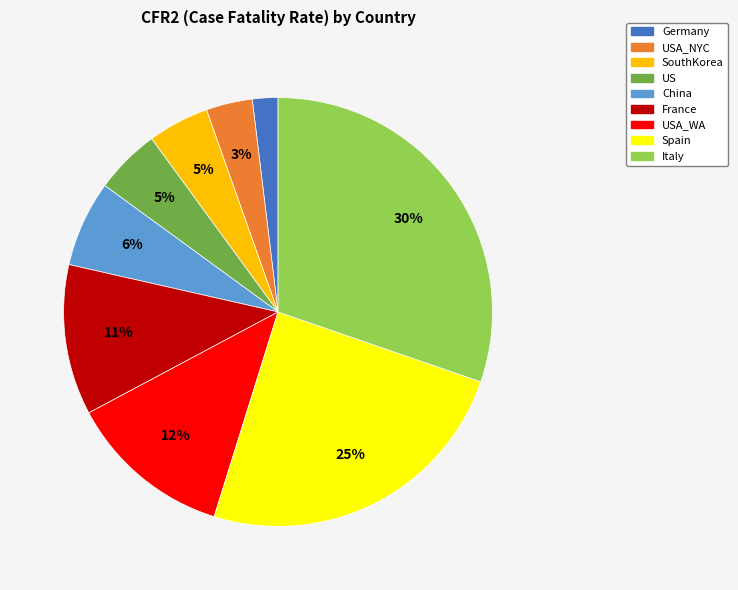

What is the largest slice in the pie chart?

Italy